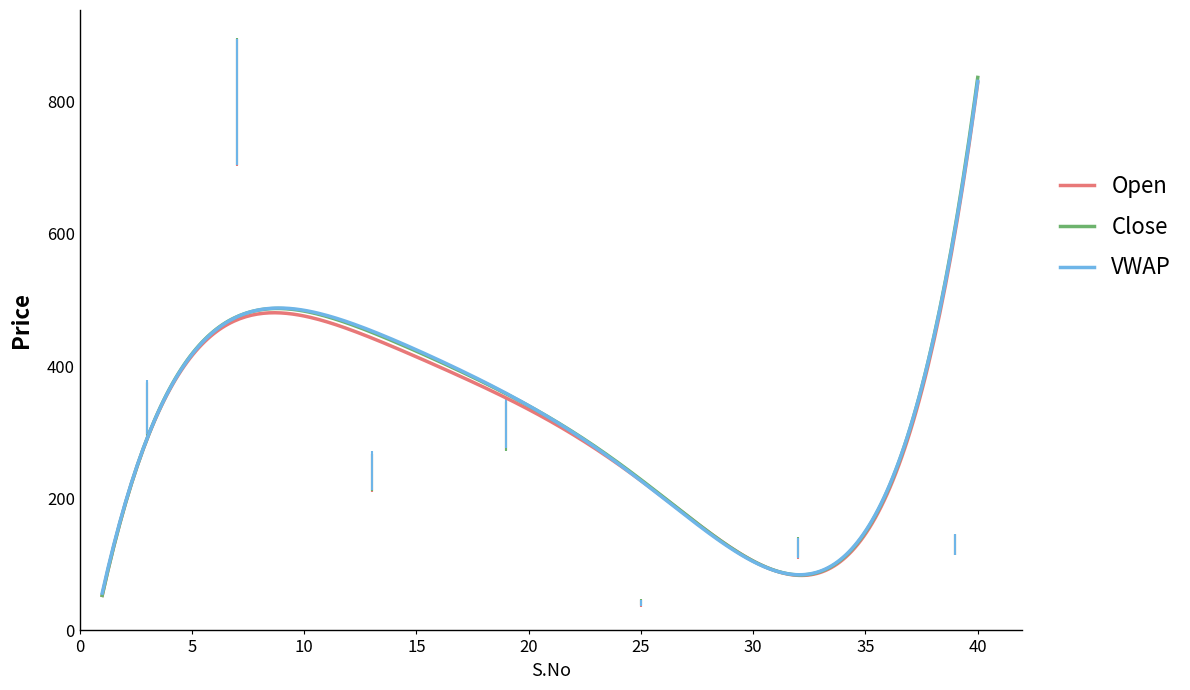

What is the minimum value shown in the chart?

53.0